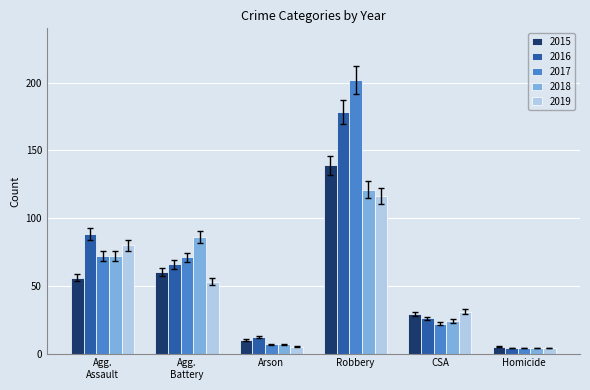

What is the approximate value of 2016 at Arson?

12